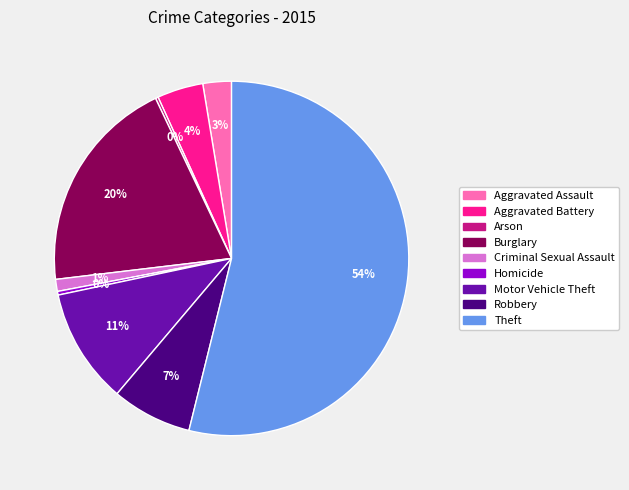

To the nearest percent, what is the average slice percentage?

11%